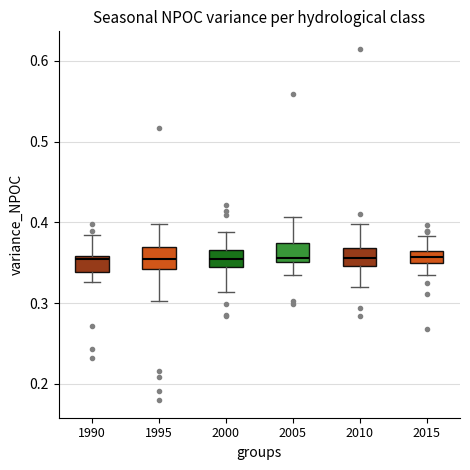

Reading left to right, transcribe this box plot: for each box, give where its median line is, the range the box spans, and where its two whiskers end, as read against the y-axis. The values are not printed on the chart, so give them approximately, as read against the axis.

1990: median 0.35, box 0.34 to 0.36, whiskers 0.33 to 0.39
1995: median 0.36, box 0.34 to 0.37, whiskers 0.30 to 0.40
2000: median 0.35, box 0.34 to 0.37, whiskers 0.31 to 0.39
2005: median 0.36, box 0.35 to 0.37, whiskers 0.34 to 0.41
2010: median 0.36, box 0.35 to 0.37, whiskers 0.32 to 0.40
2015: median 0.36 (inside the box), box 0.35 to 0.36, whiskers 0.34 to 0.38